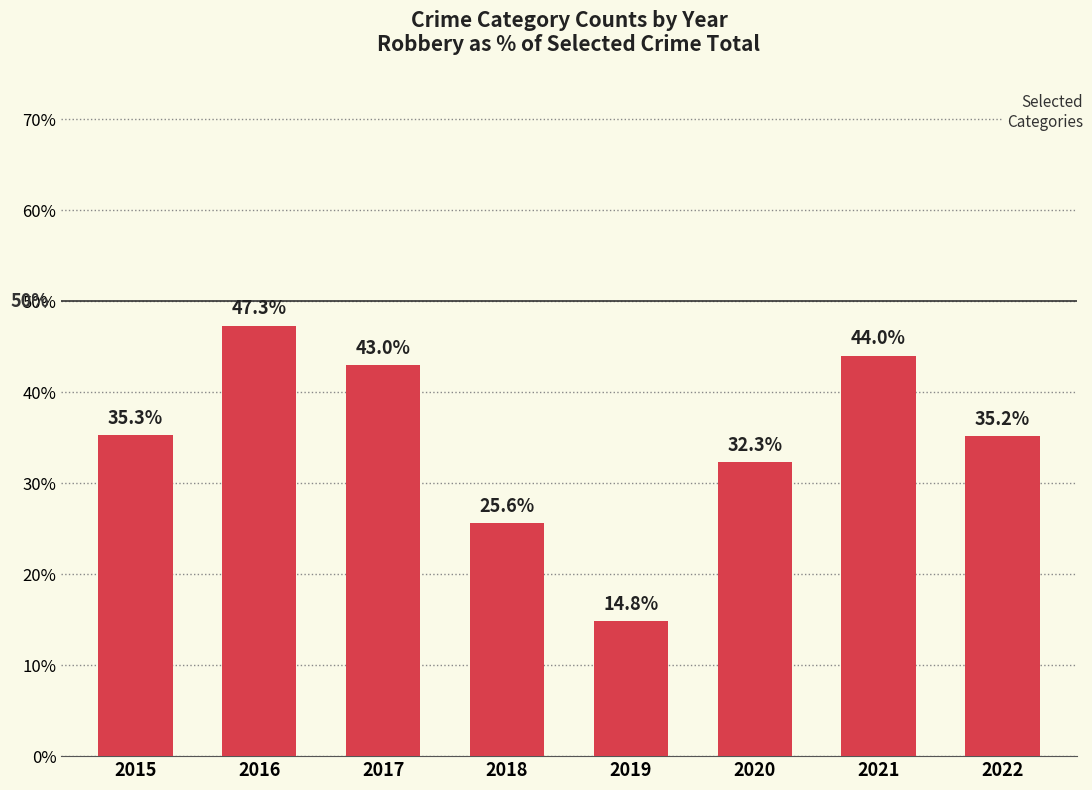

Between 2015 and 2017, which is larger?

2017